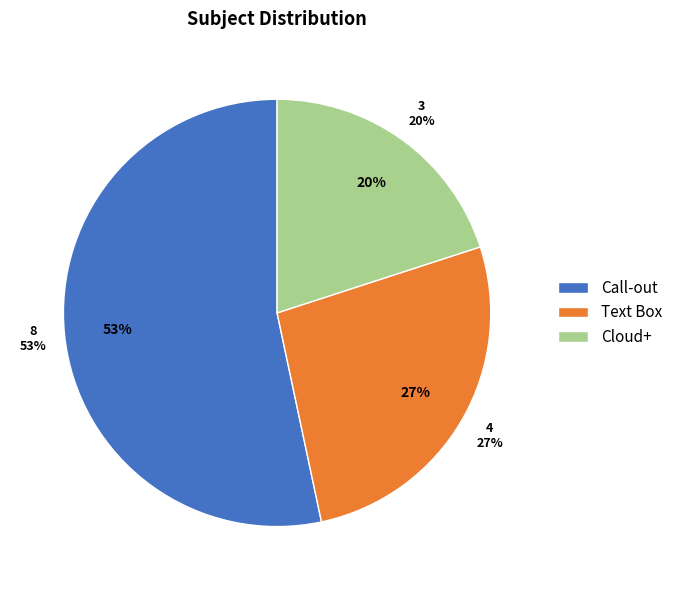

Rank the categories by value from lowest to highest.

Cloud+, Text Box, Call-out